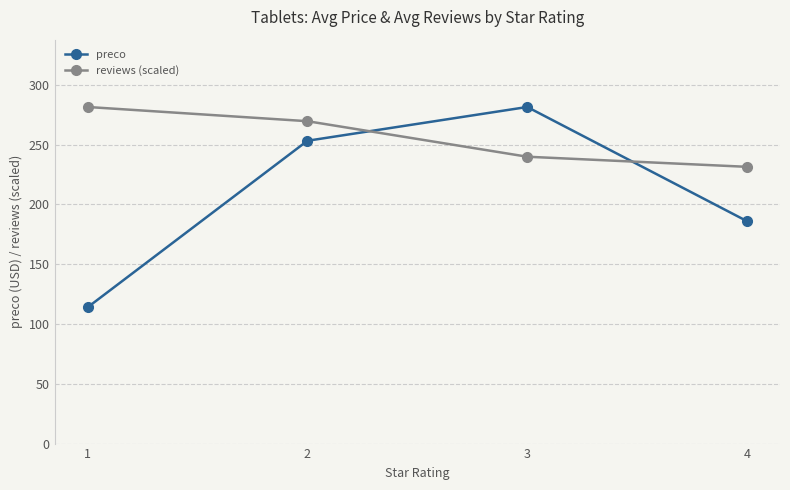

Rank the categories by reviews (scaled) value from lowest to highest.

4, 3, 2, 1